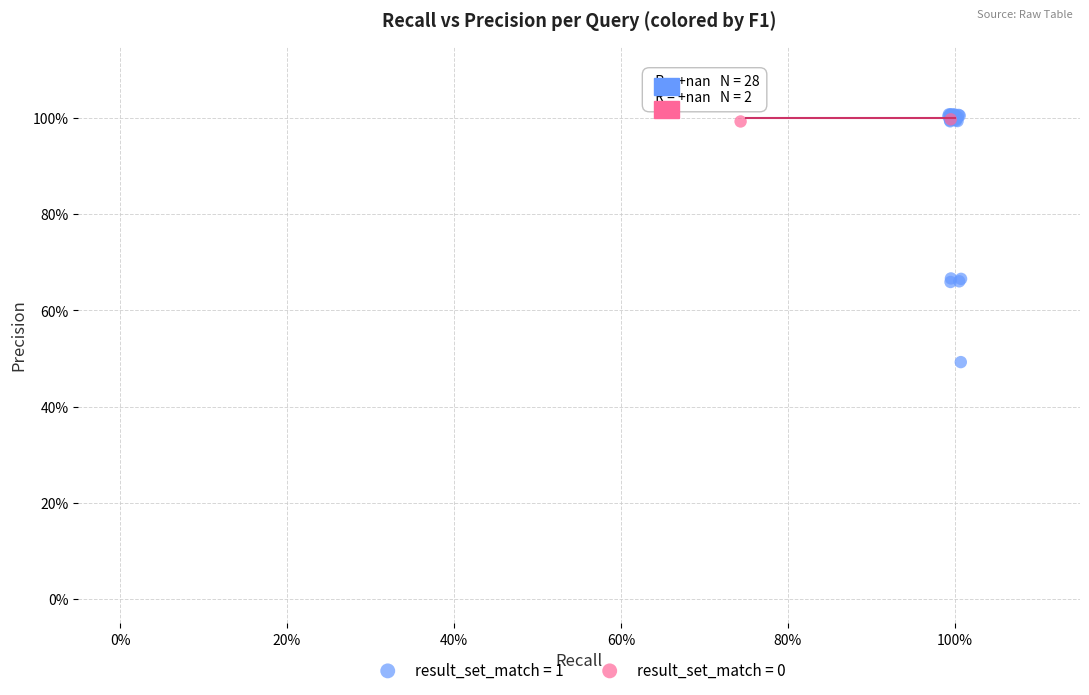

Which series has the largest Y range (max minus min)?

result_set_match = 1